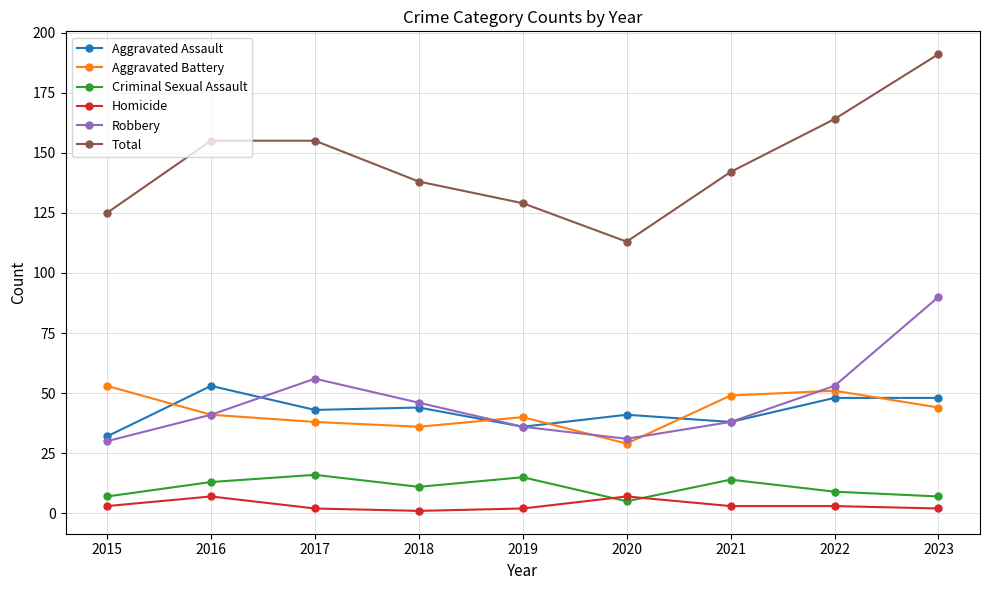

The value of Criminal Sexual Assault at 2022 is 9. True or false?

True